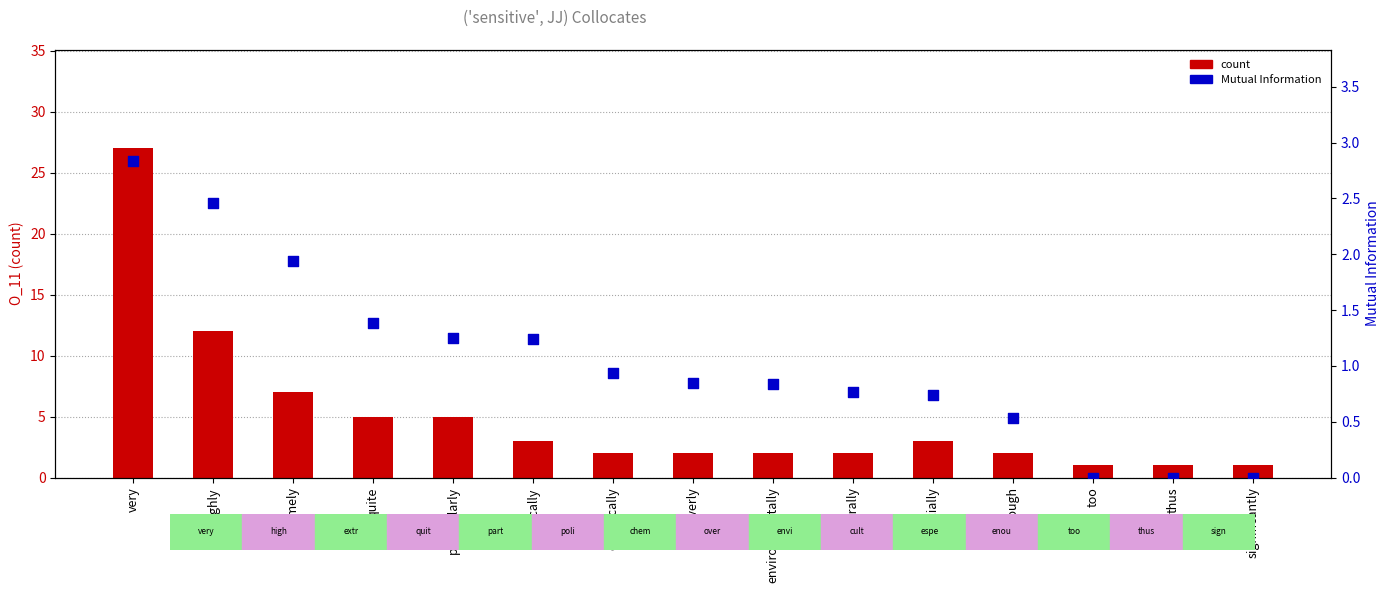

Which series contains the lowest Y value?

percentile rank within the sample